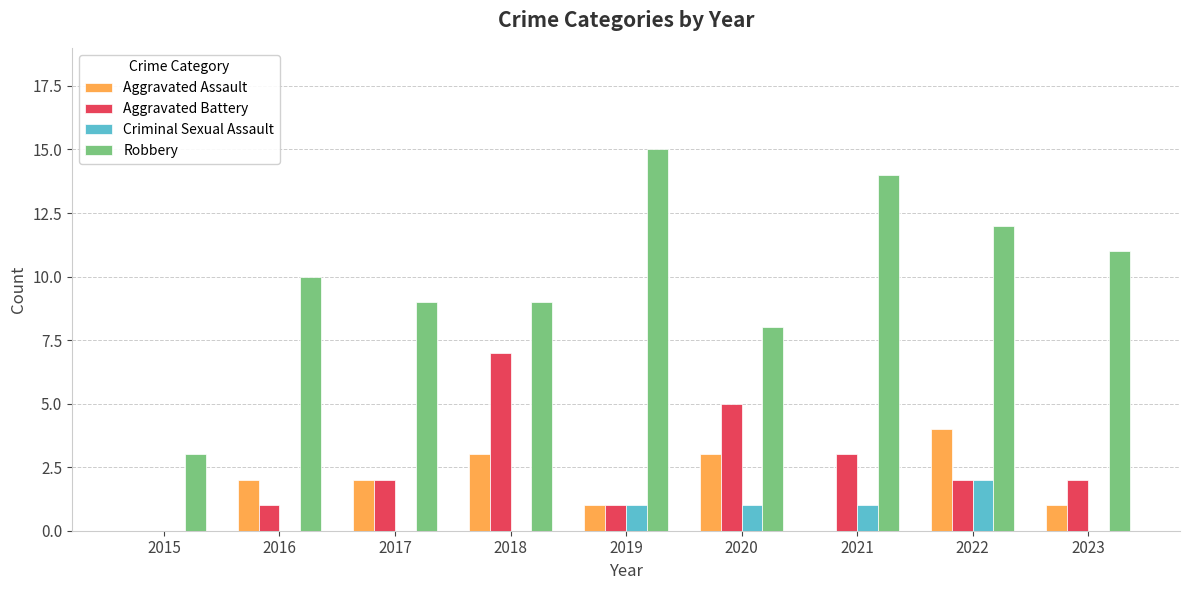

How many groups of bars are there?

9